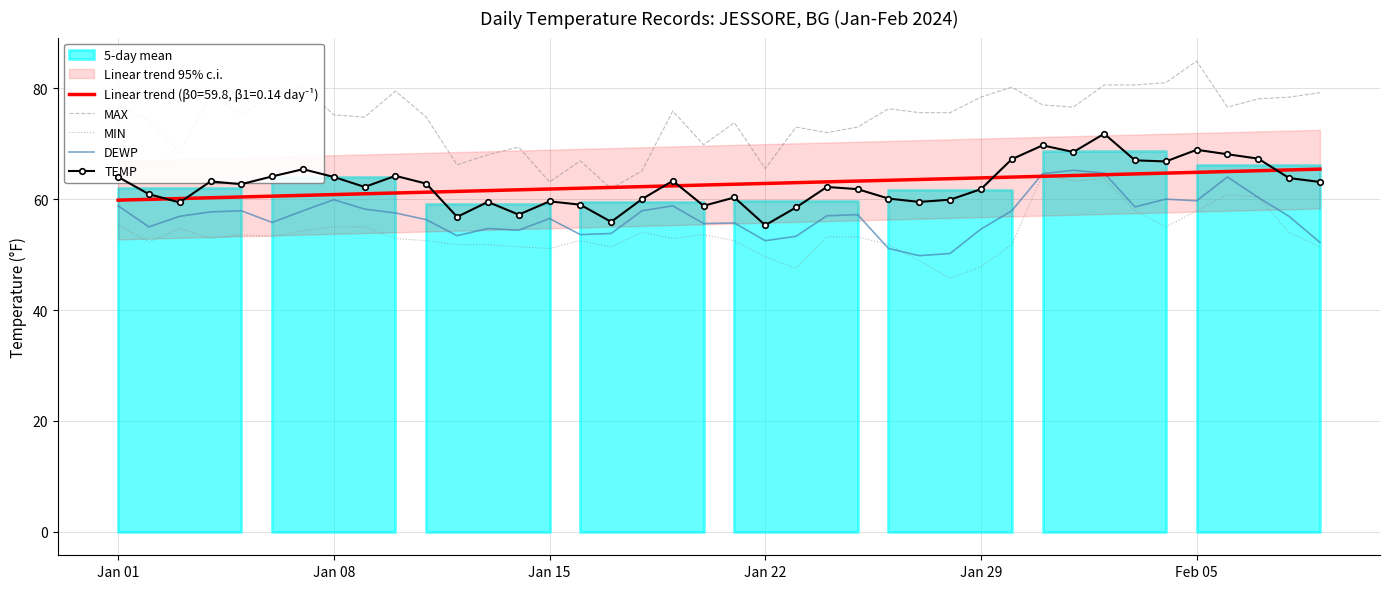

How many values in the TEMP series are below 62?

18